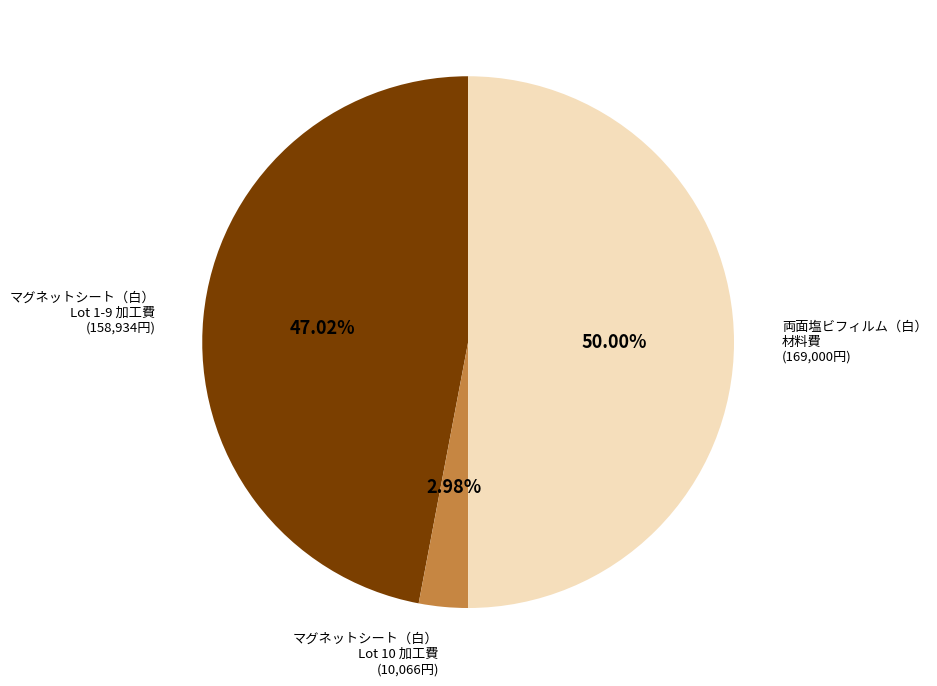

To the nearest percent, what is the difference between the largest and smallest slice percentages?

47%